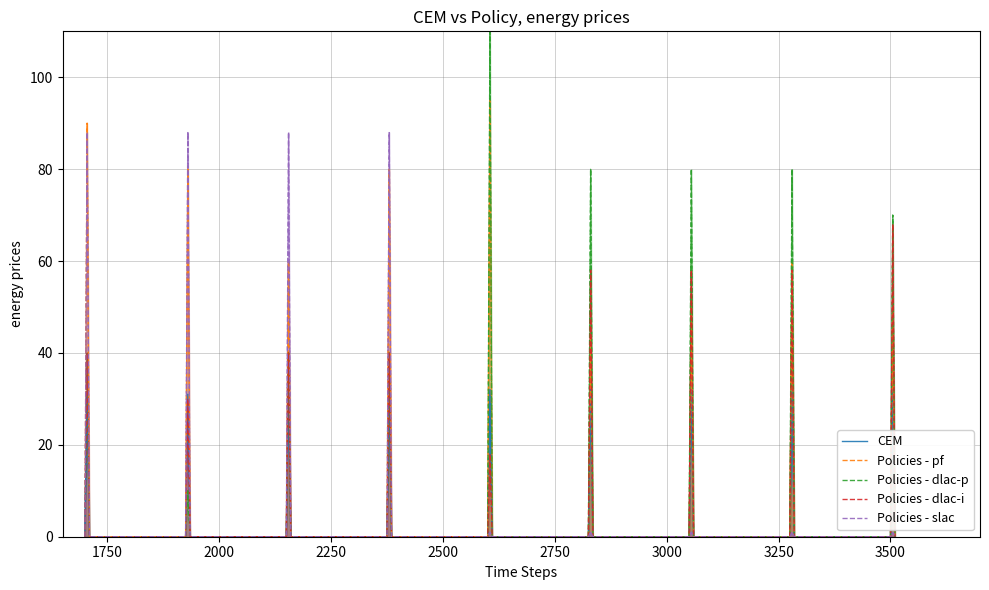

Is it true that Policies - dlac-i equals 29 at 11?

False